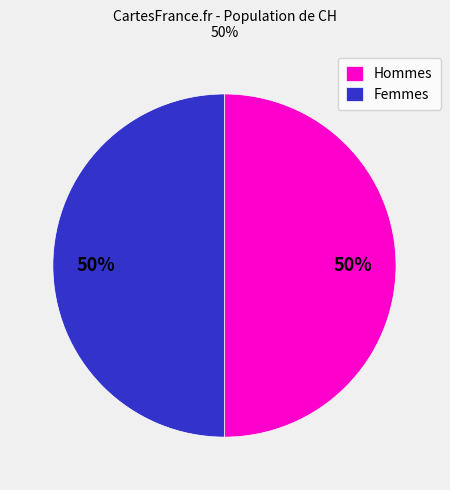

What is the ratio of the value at Hommes to the value at Femmes?

1.0